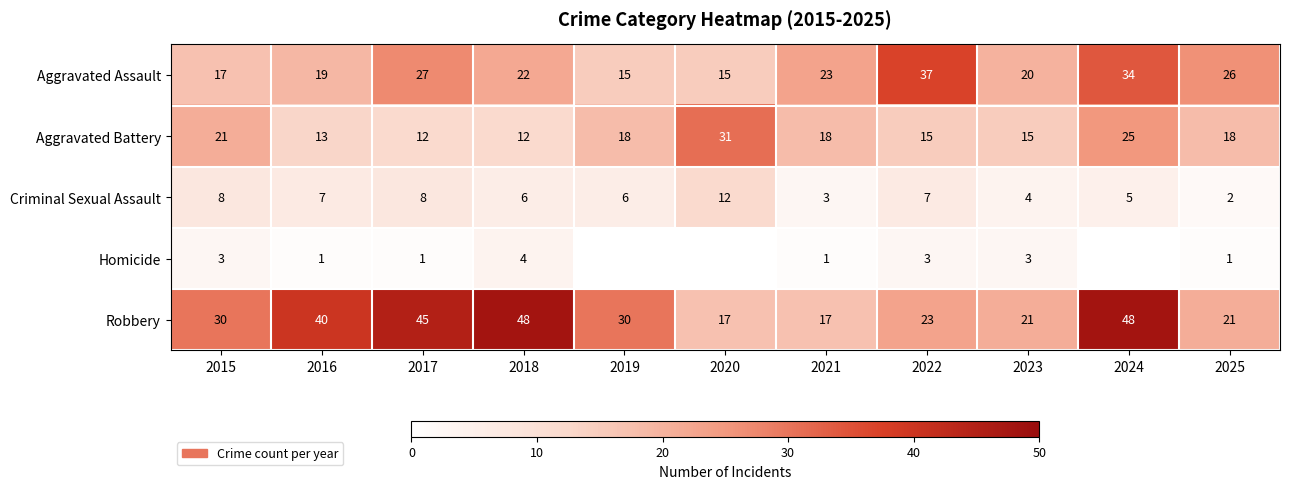

How many distinct data groups are displayed?

5